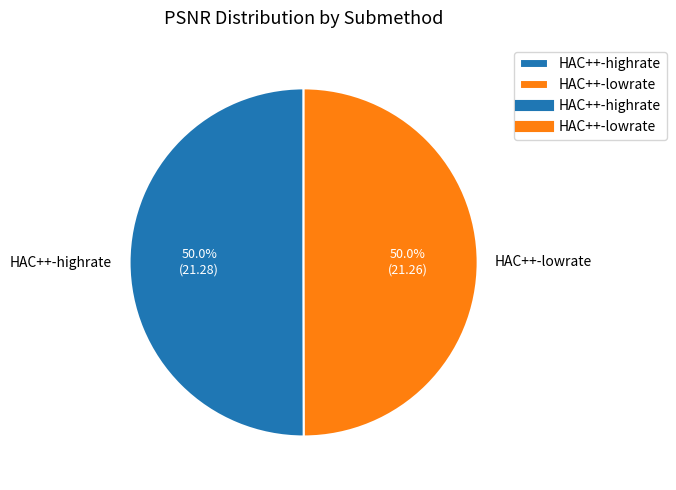

What is the ratio of the value at HAC++-highrate to the value at HAC++-lowrate?

1.0